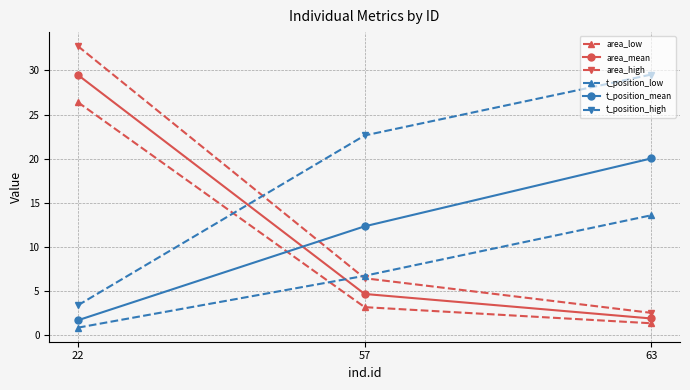

What is the total value across all series at 63?

68.8